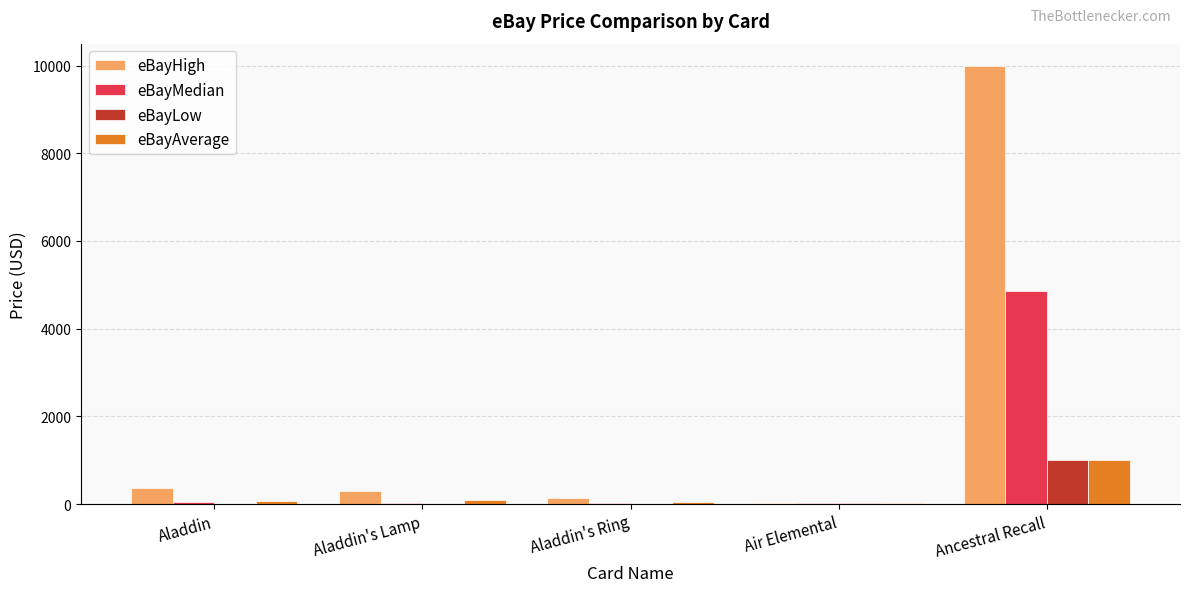

What is the sum of all eBayLow values?

1049.4